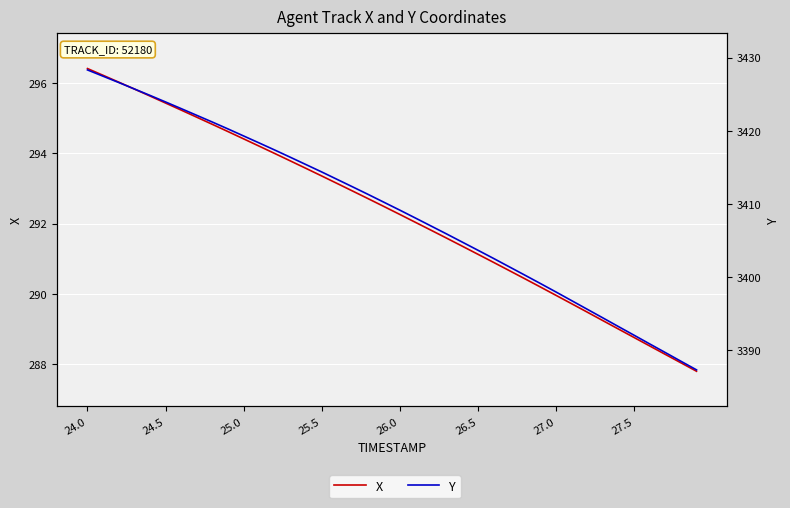

At 25.0, list the series in order from smallest to largest.

X, Y